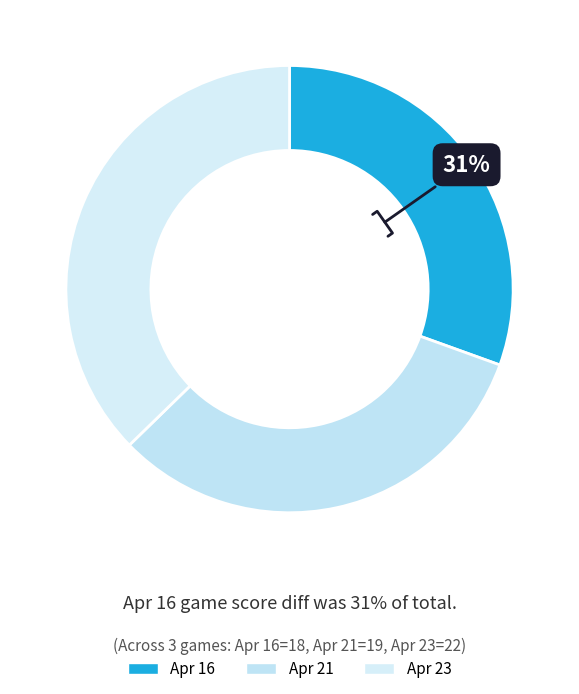

How many slices are in this pie chart?

3